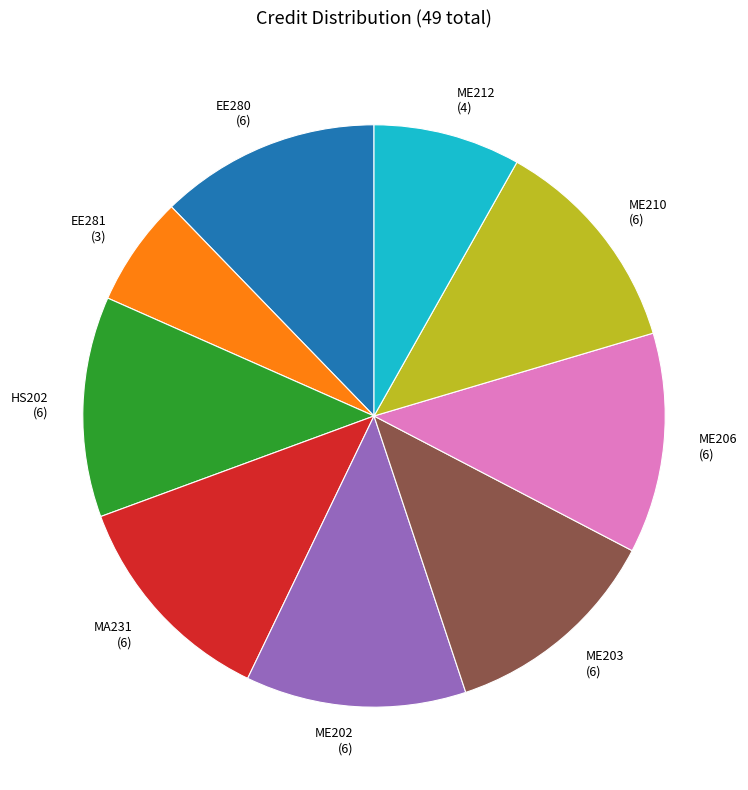

Is there any slice that represents more than half of the pie?

No